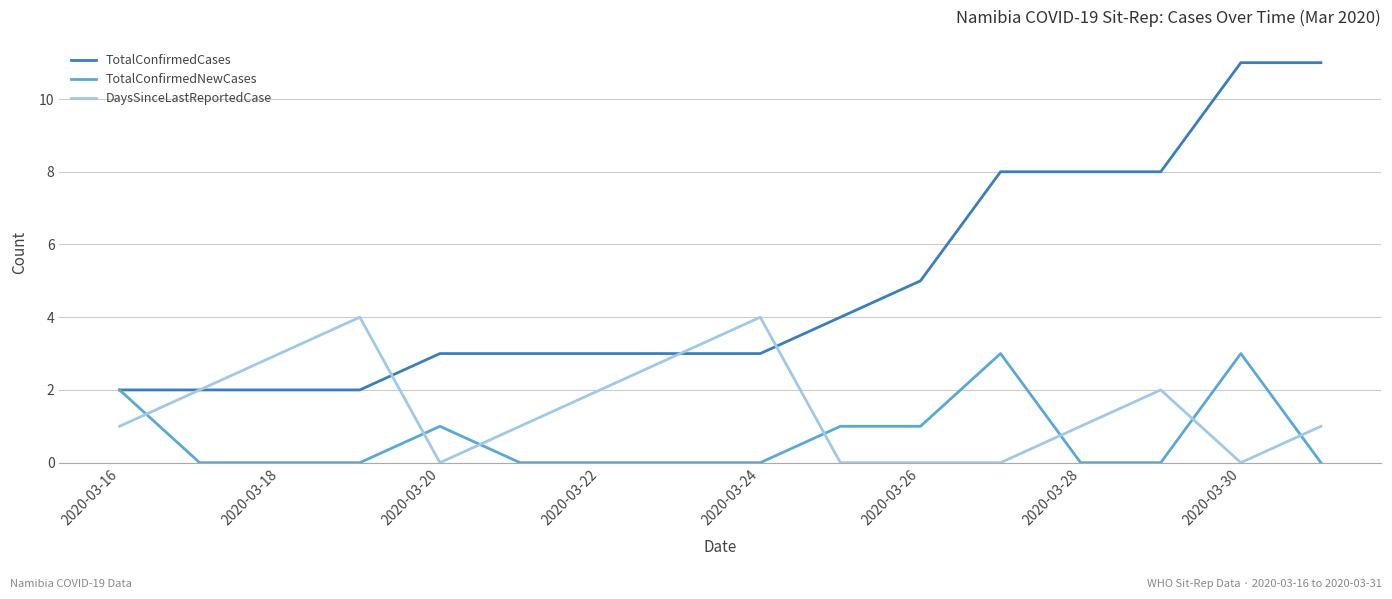

How many DaysSinceLastReportedCase values are between 0 and 3?

14